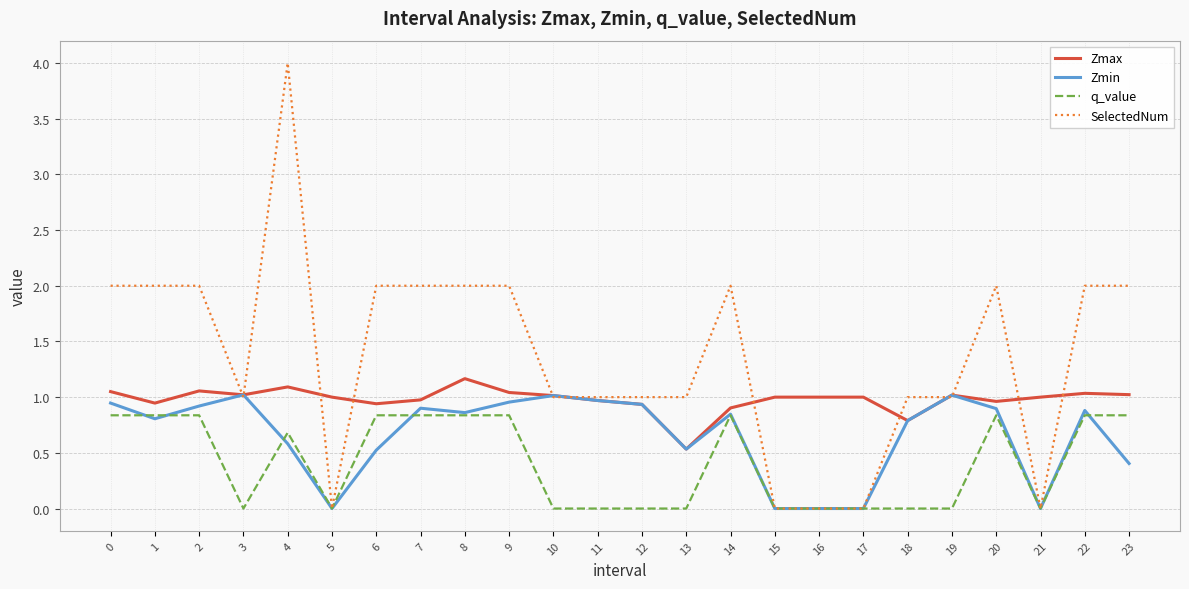

The value of Zmax at 11 is 1.3. True or false?

False